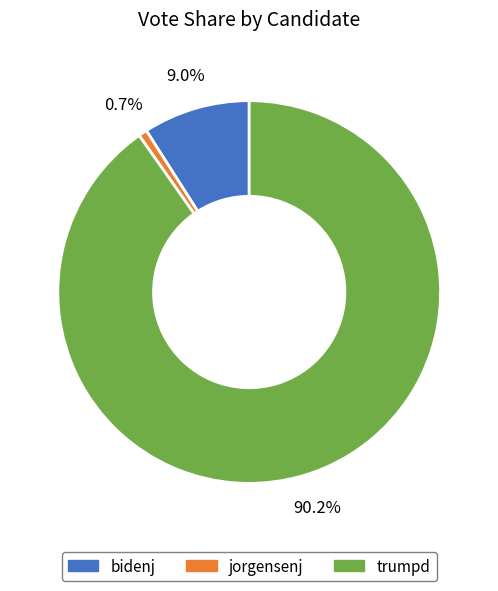

To the nearest percent, what percentage of the pie is jorgensenj?

1%